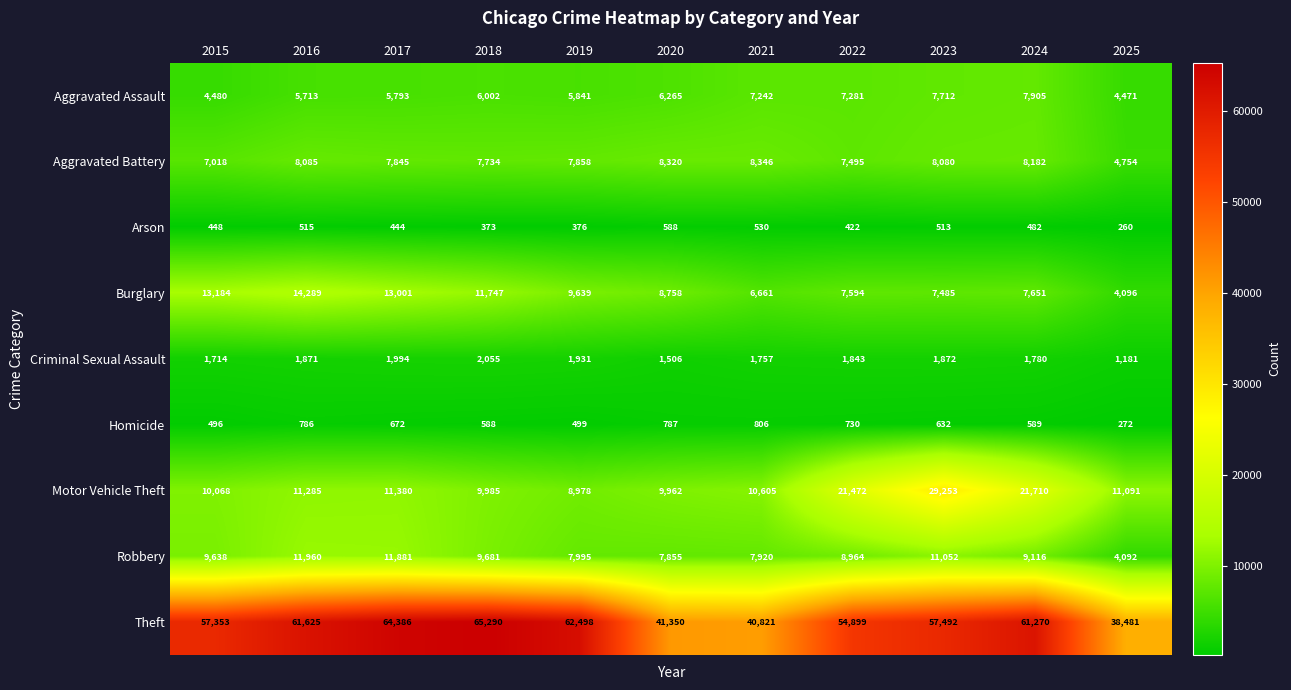

How many distinct data groups are displayed?

9